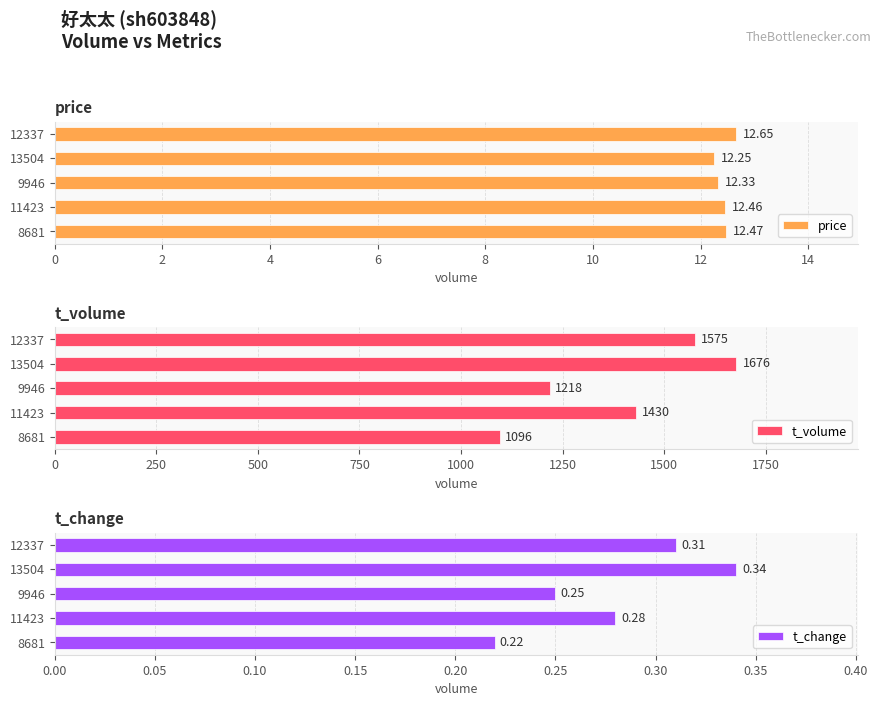

List the labels in order of price value, smallest first.

13504, 9946, 11423, 8681, 12337